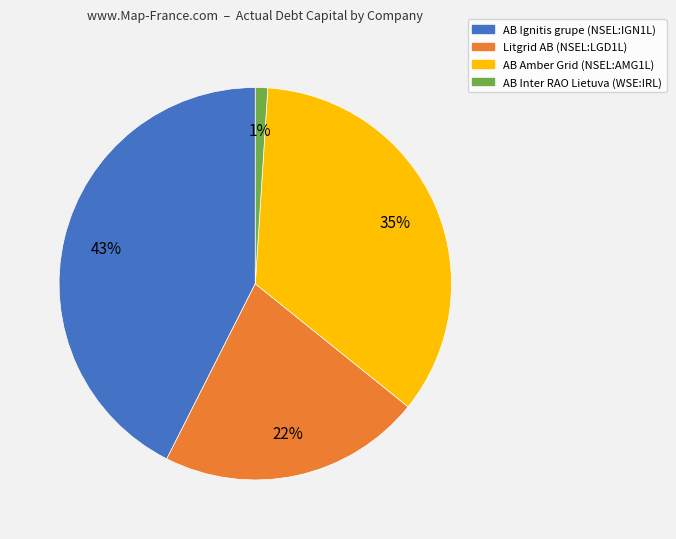

What percentage is the Litgrid AB (NSEL:LGD1L) slice, to the nearest percent?

22%